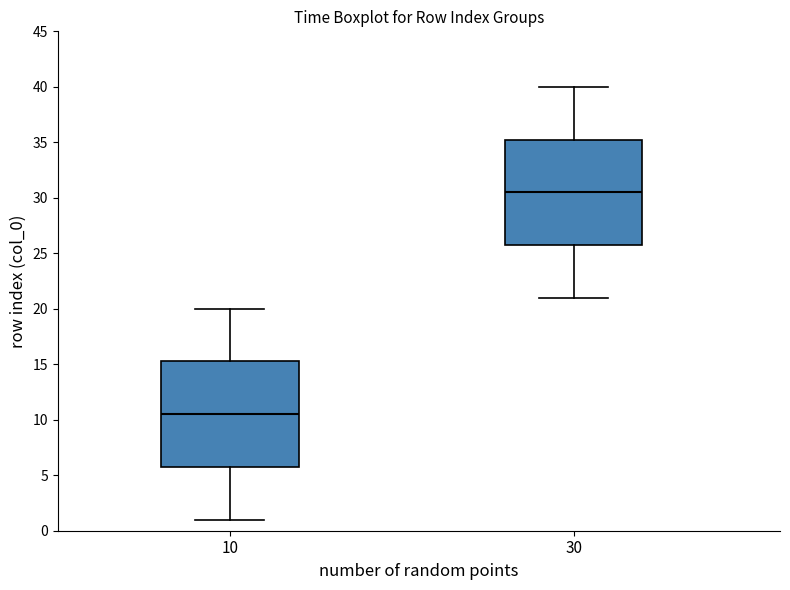

Which box's median line is the highest?

30